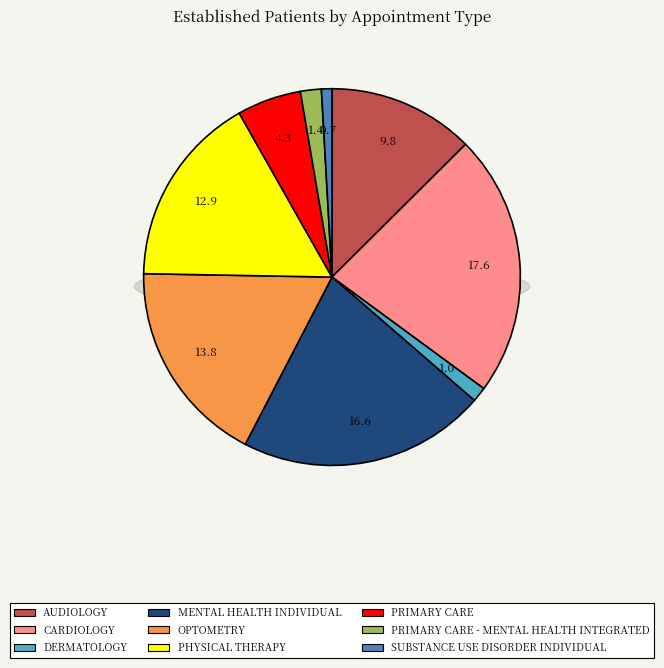

True or false: MENTAL HEALTH INDIVIDUAL accounts for 9% of the total.

False